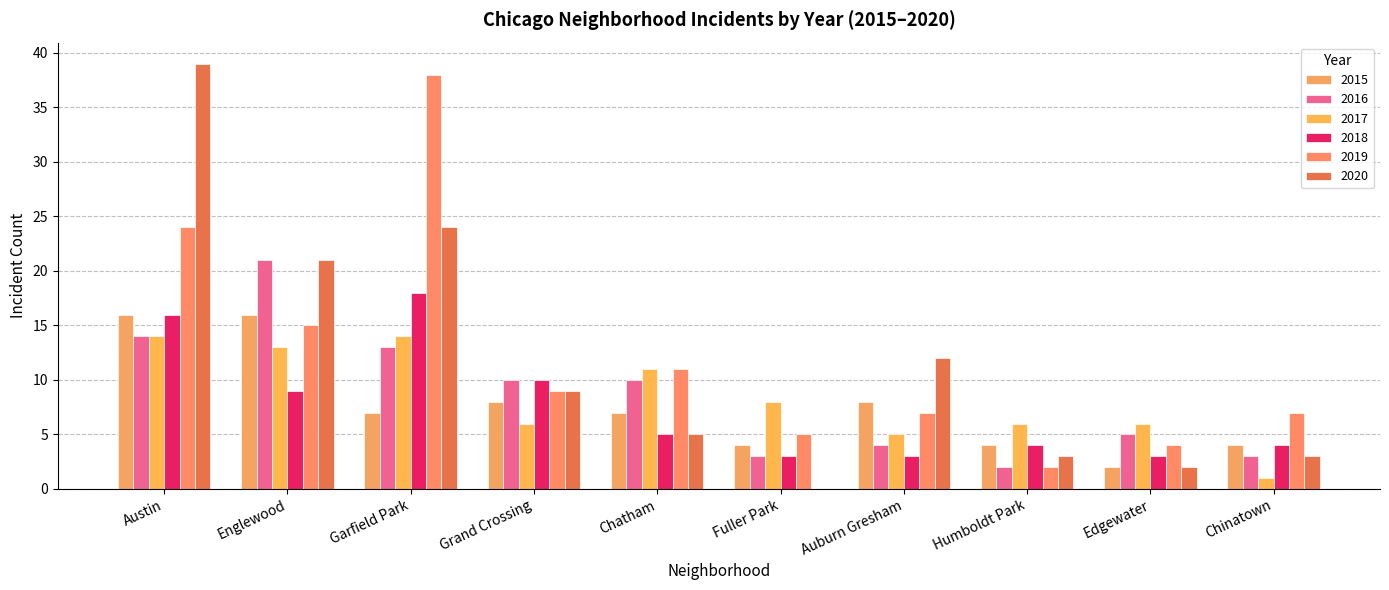

Which category has the highest value across all series?

Austin